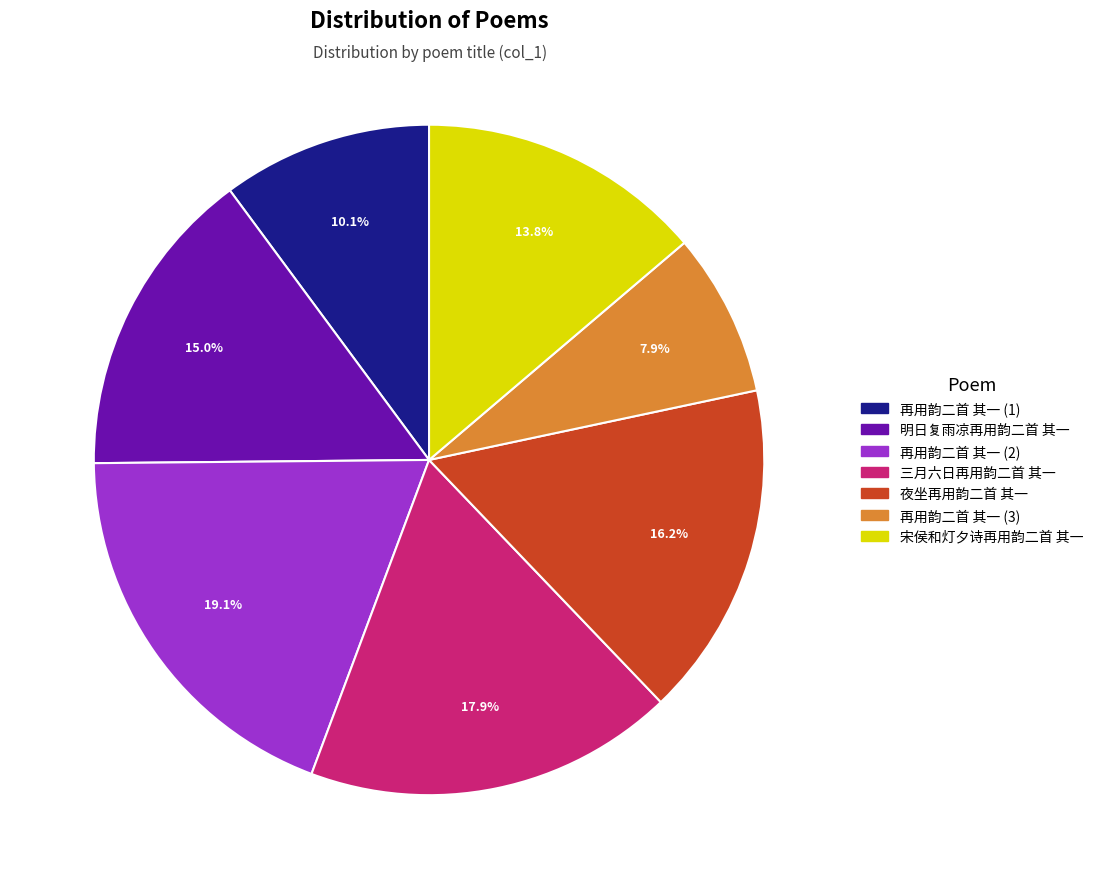

Does any single category account for the majority?

No